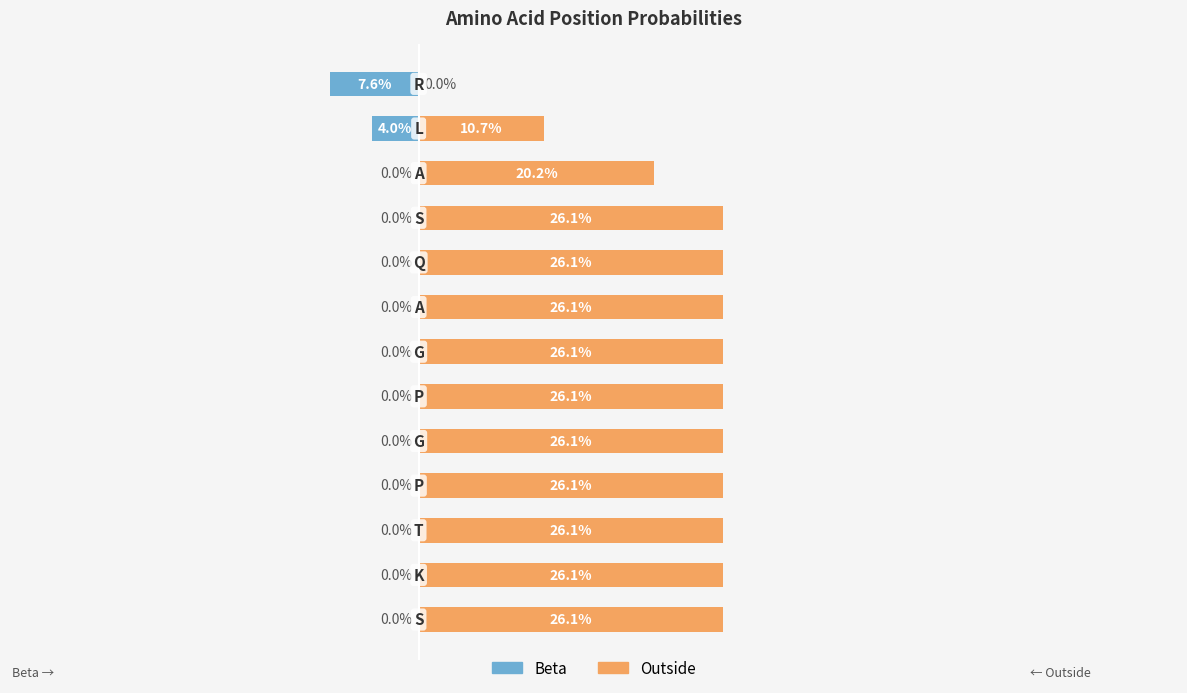

Which series has the largest total across all categories?

Outside